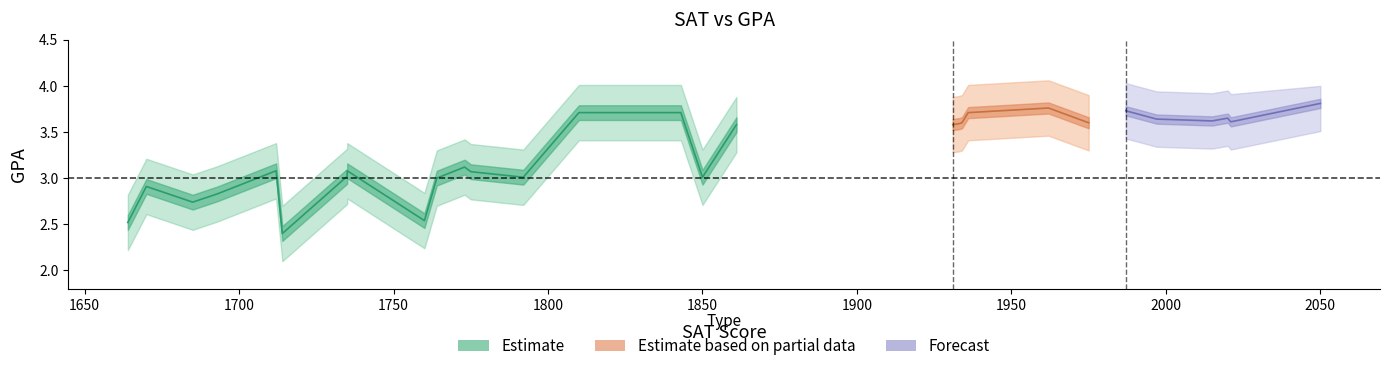

At which label is GPA closest to 3?

1764